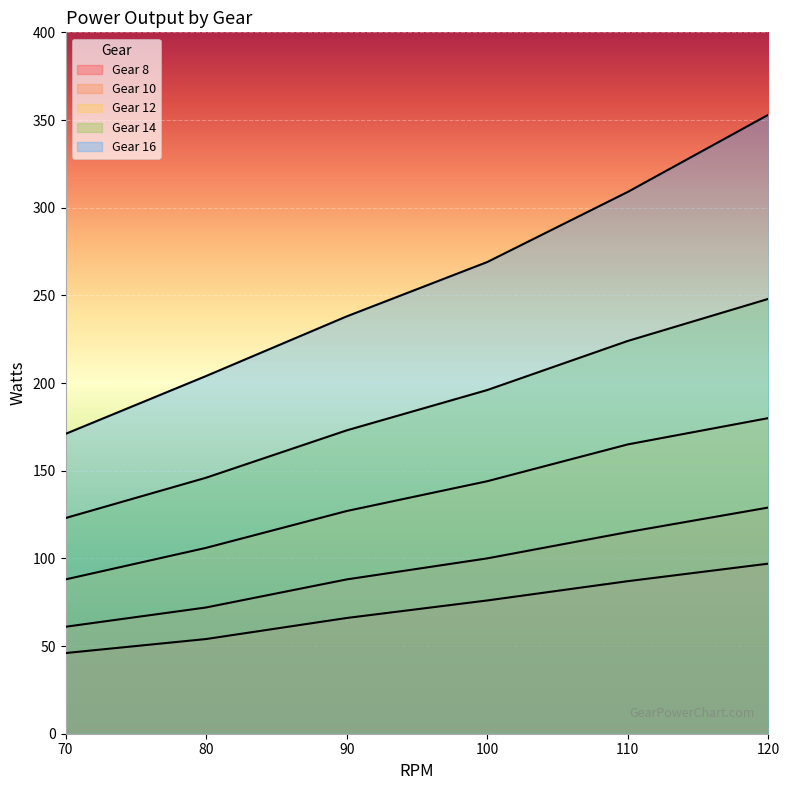

Count the number of data series in this chart.

5